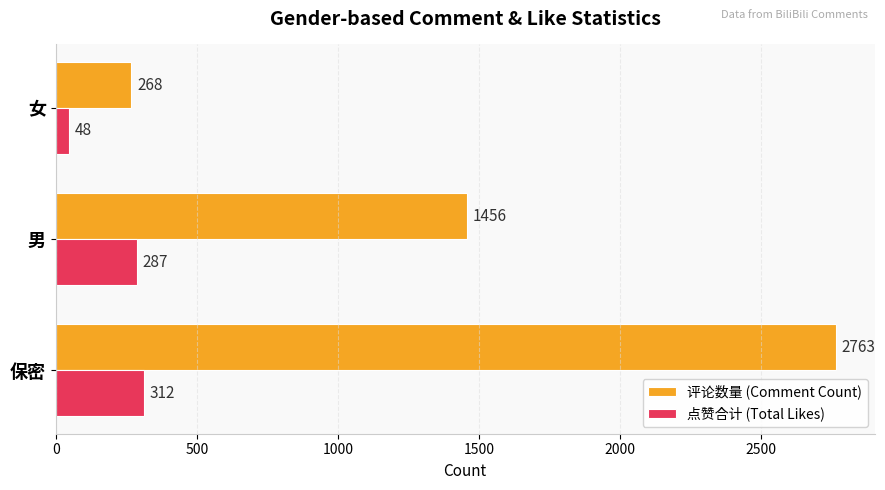

What is the difference between the maximum and minimum values in the 评论数量 (Comment Count) series?

2495